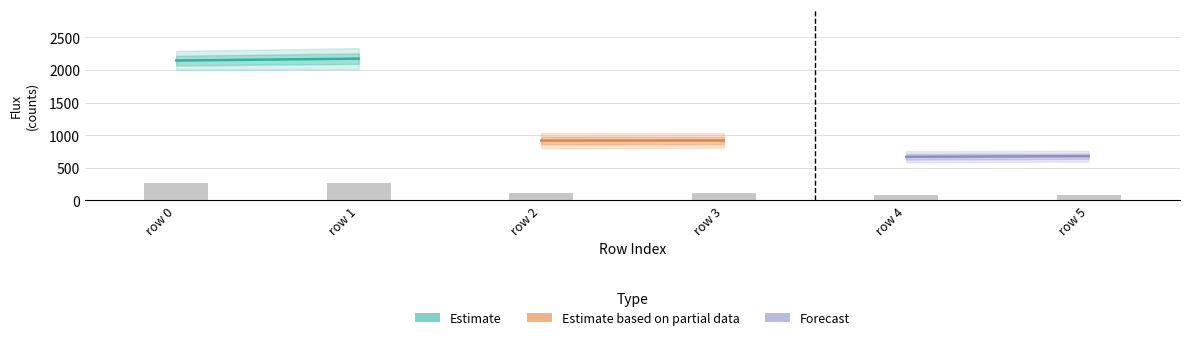

Is it true that the value at row 0 is 257.5?

True